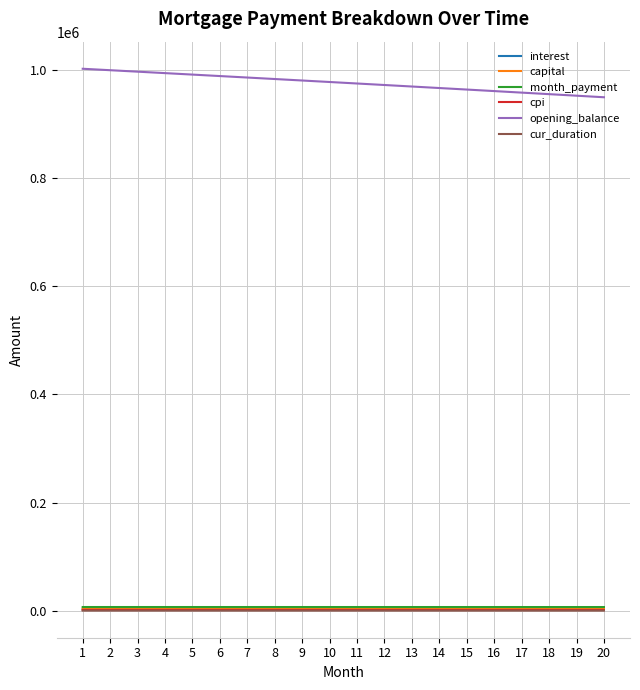

True or false: capital and cur_duration cross at least once.

False